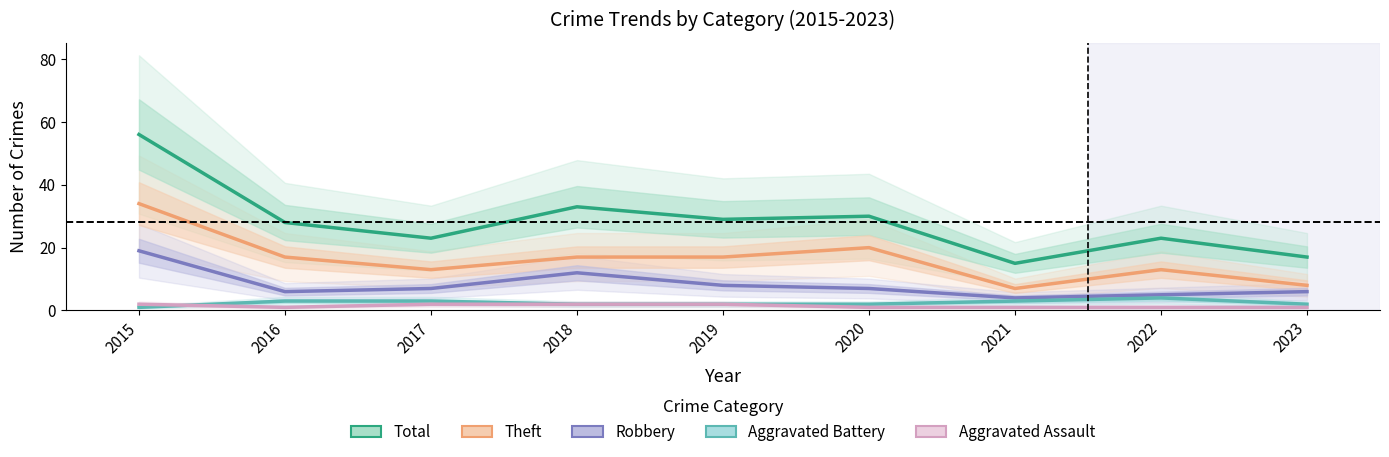

Which category has the lowest value across all series?

2015